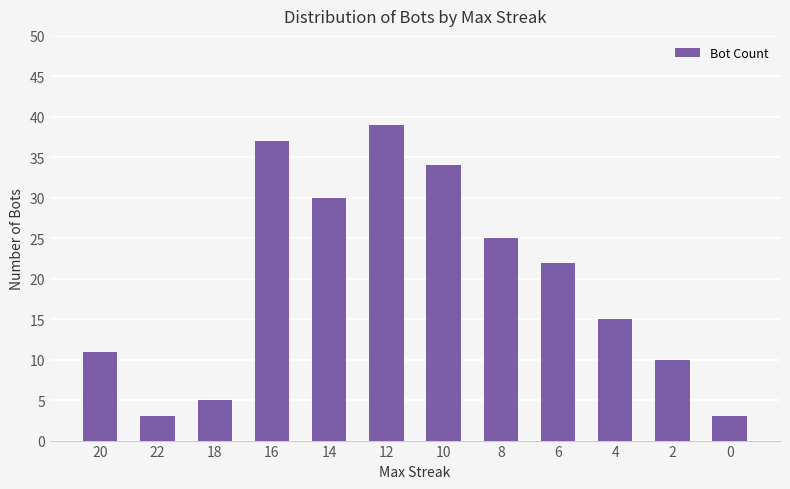

What is the label of the 5th bar from the right?

8